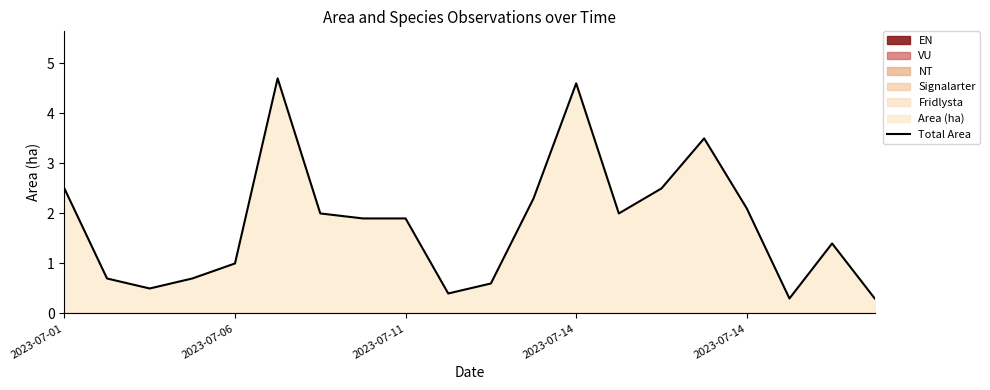

What is the value of the 4th point from the left?

0.7